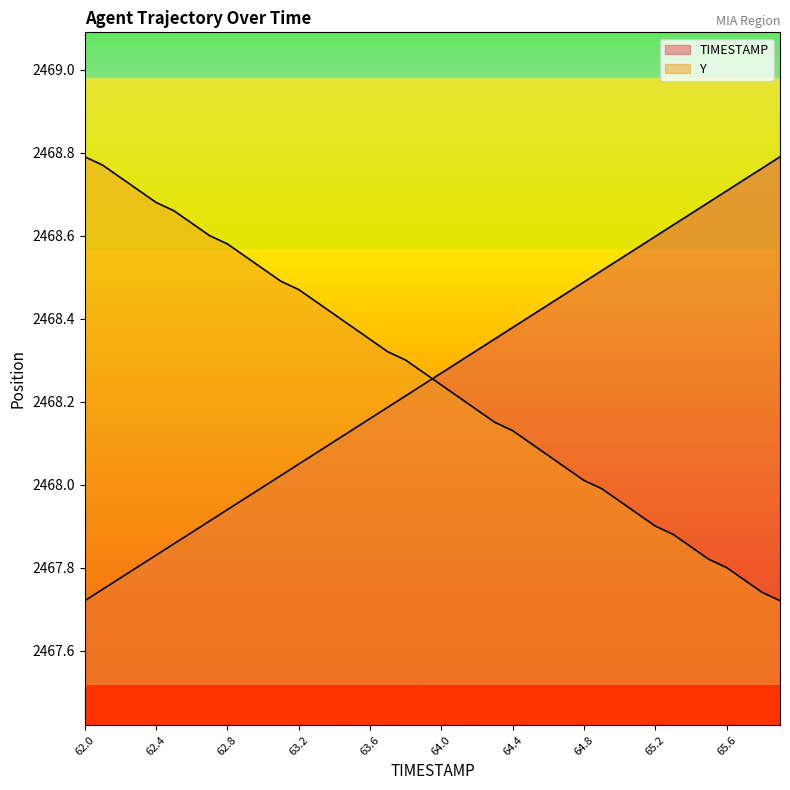

Read the TIMESTAMP value at 62.7.

2467.9